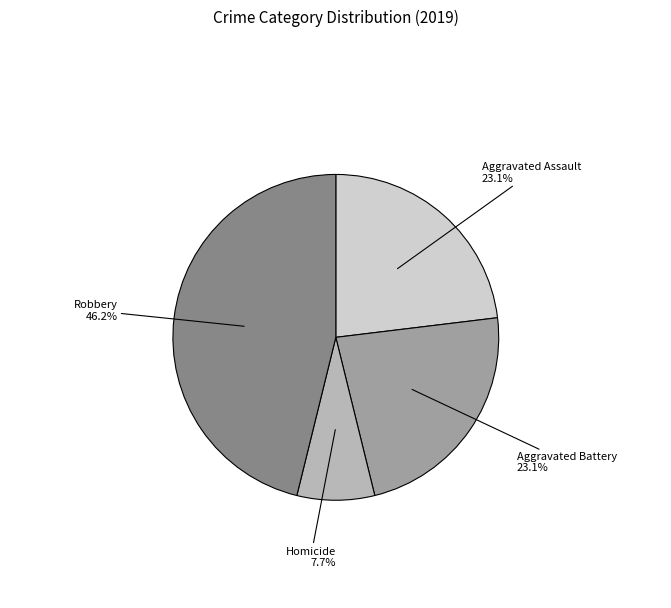

Does any single category account for the majority?

No